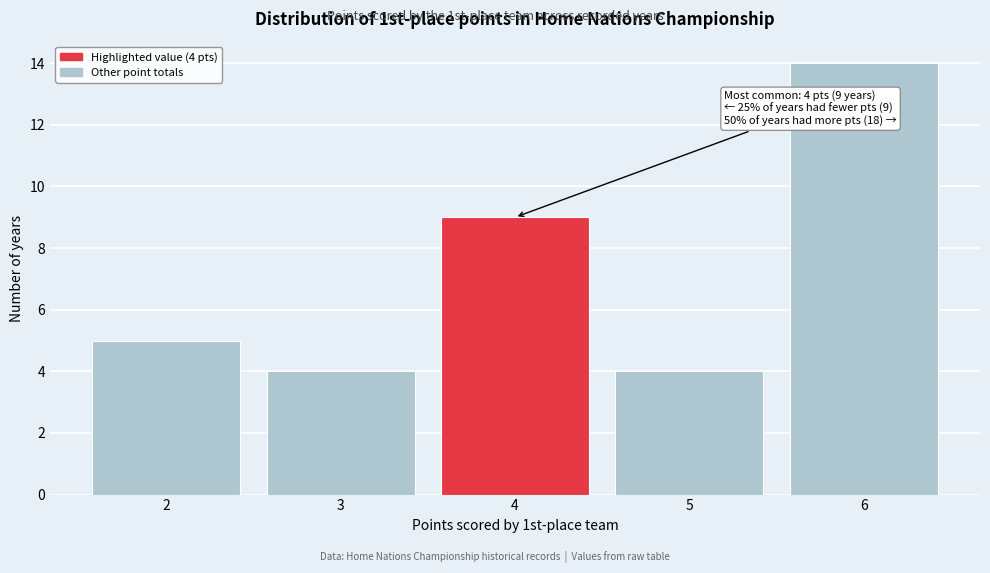

Which range on the x-axis has the tallest bar?

5.5 to 6.5